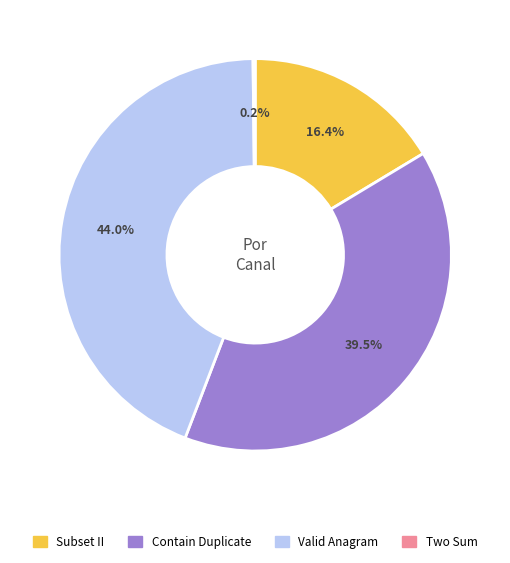

Which slice is the largest?

Valid Anagram